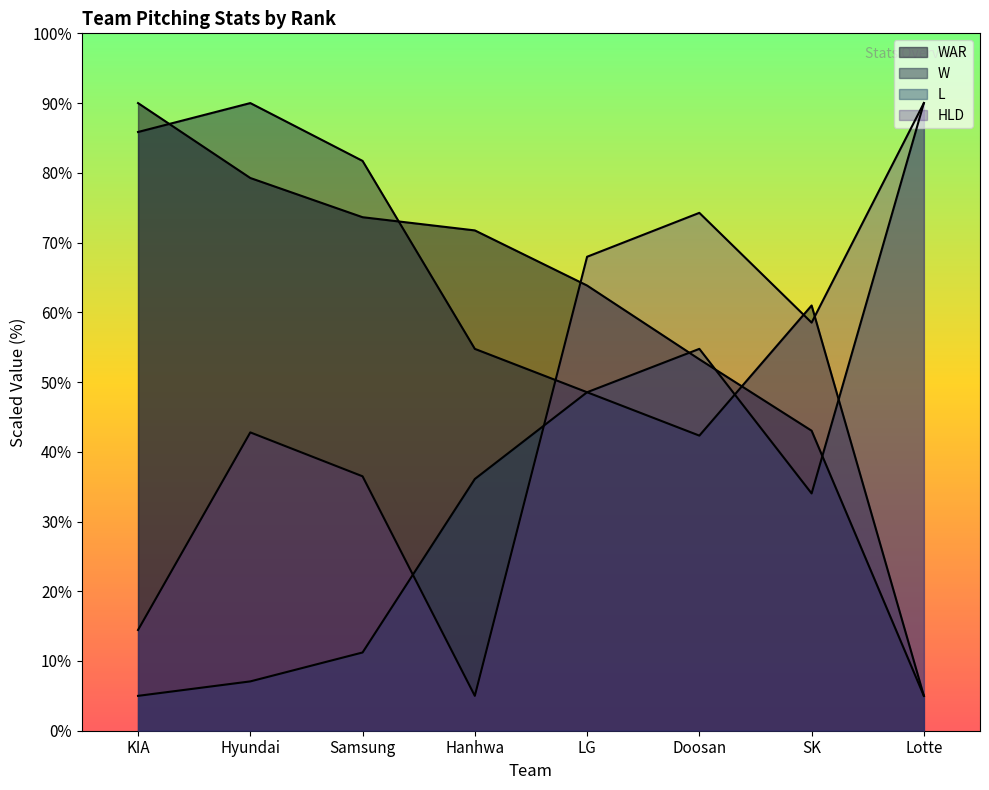

How many intersections are there between HLD and W?

3